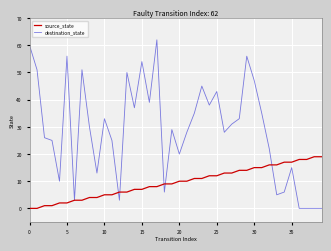

Which series has the largest range (max minus min)?

destination_state